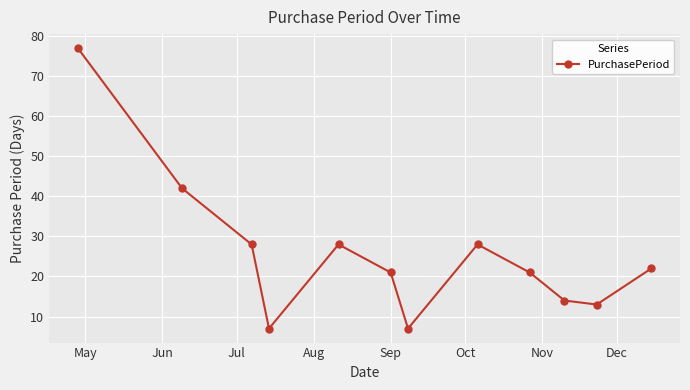

What is the difference between the maximum and minimum values?

70